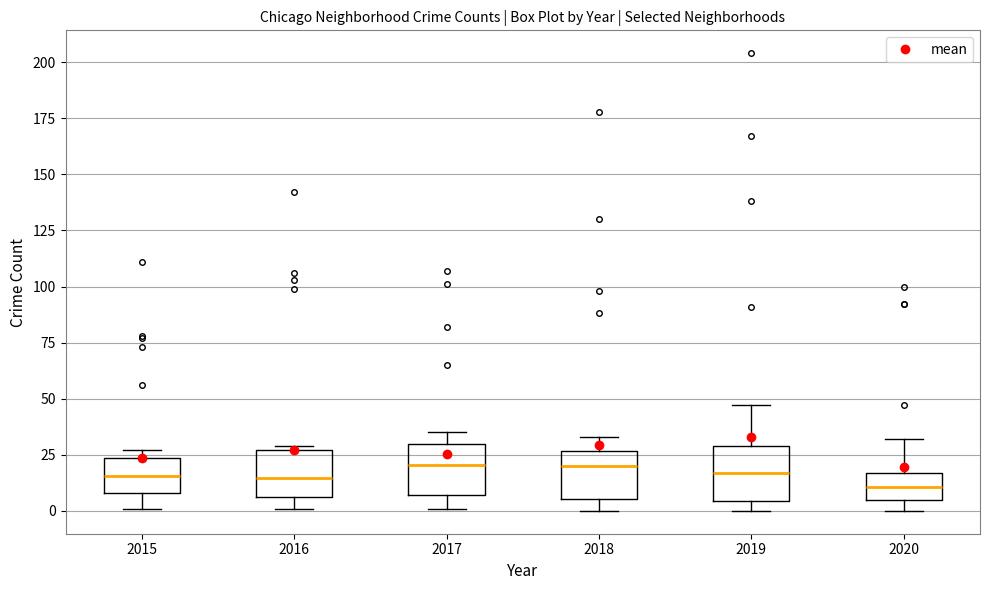

Reading left to right, transcribe this box plot: for each box, give where its median line is, the range the box spans, and where its two whiskers end, as read against the y-axis. The values are not printed on the chart, so give them approximately, as read against the axis.

2015: median 15, box 10 to 25, whiskers 0 to 25 (just above the box's upper edge)
2016: median 15, box 5 to 25, whiskers 0 to 30
2017: median 20, box 5 to 30, whiskers 0 to 35
2018: median 20, box 5 to 25, whiskers 0 to 35
2019: median 15, box 5 to 30, whiskers 0 to 45
2020: median 10, box 5 to 15, whiskers 0 to 30